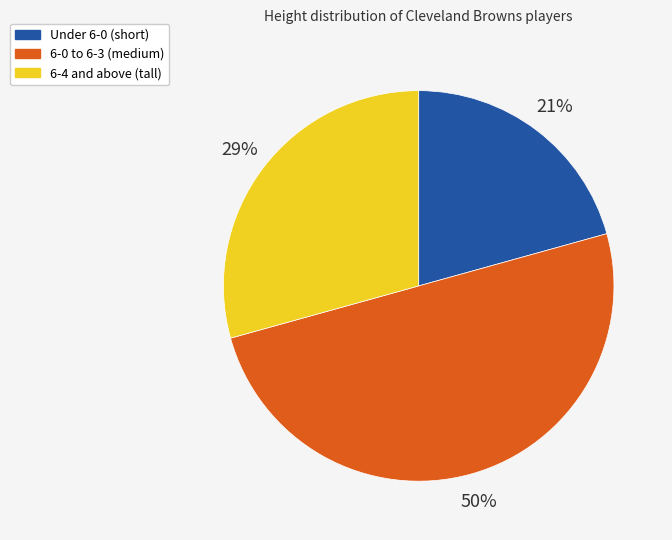

Which category has the smallest portion of the pie?

Under 6-0 (short)